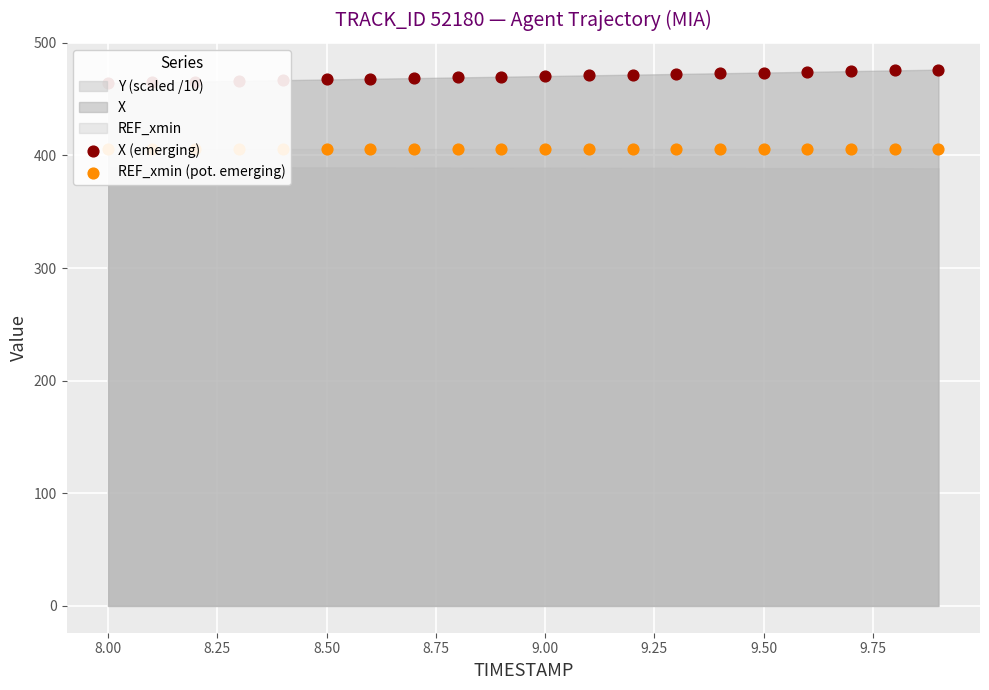

Is the value of REF_xmin (pot. emerging) at 9.75 greater than the value of X (emerging) at 18?

No